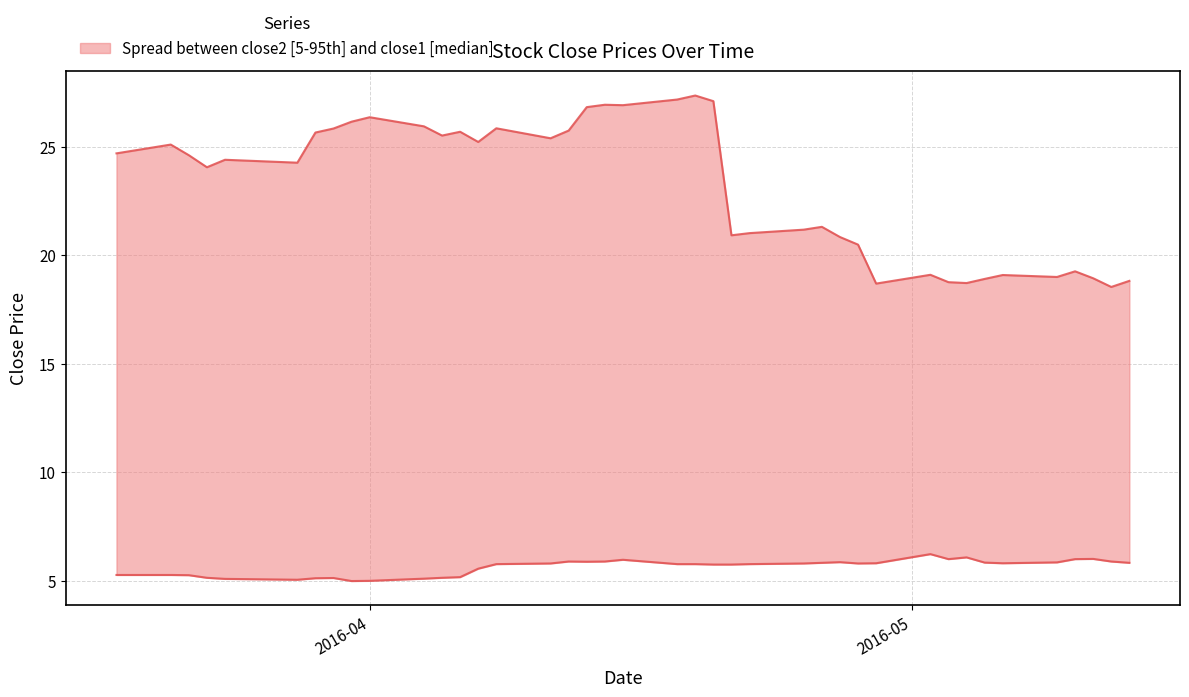

What position from the left is 2016-05-11?

38